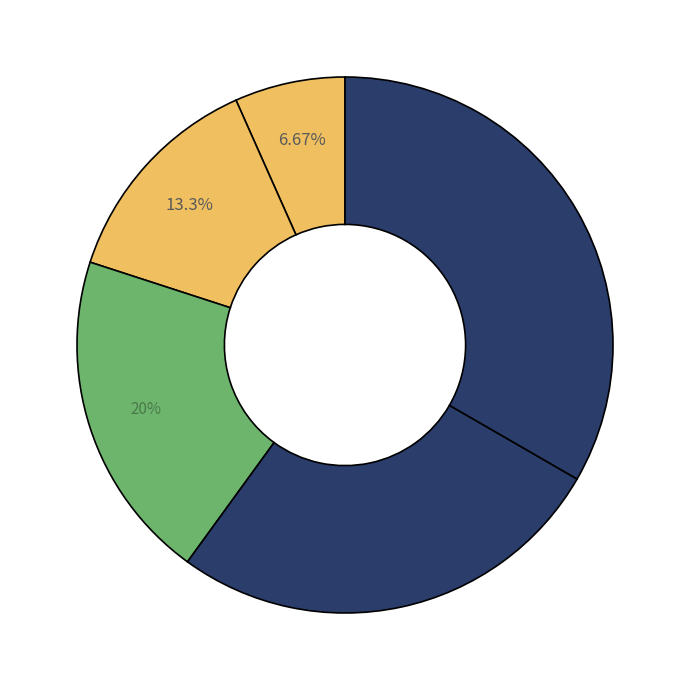

To the nearest percent, what is the difference between the largest and smallest slice percentages?

27%